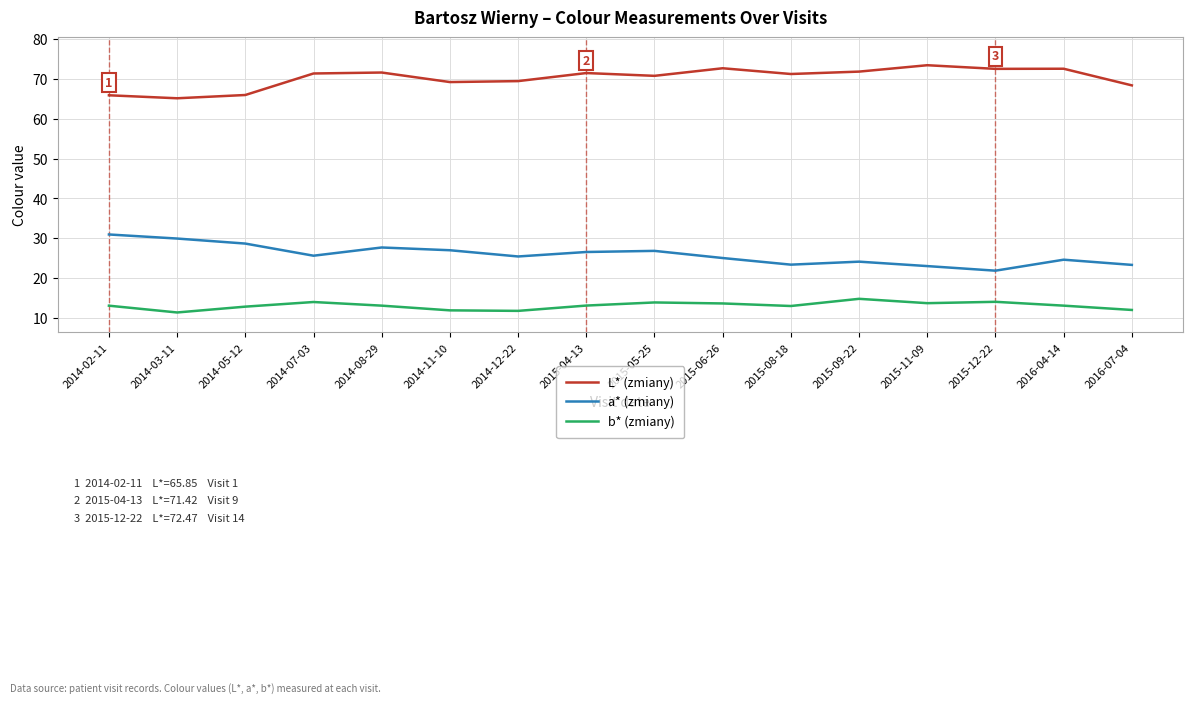

What is the difference between the b* (zmiany) values at 2014-11-10 and 2015-06-26?

1.7